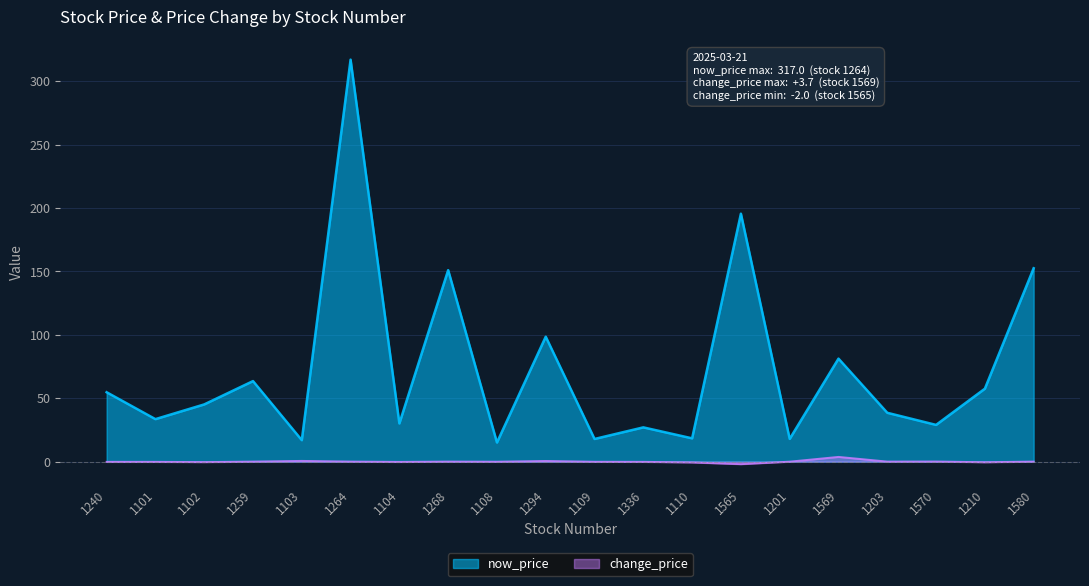

What is the maximum value for change_price?

3.7